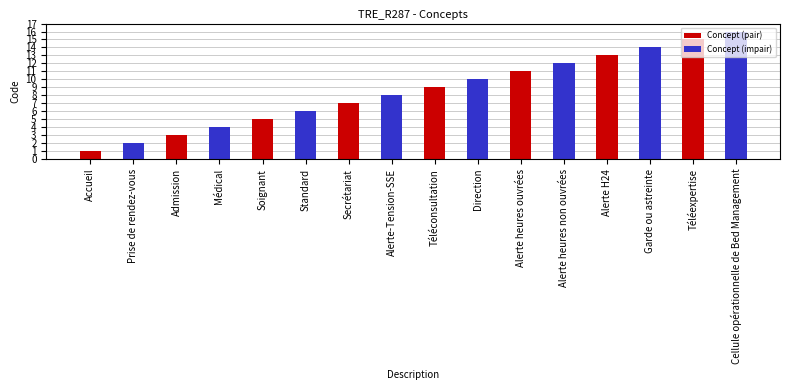

What value does the Concept (pair) series have at Secrétariat?

7